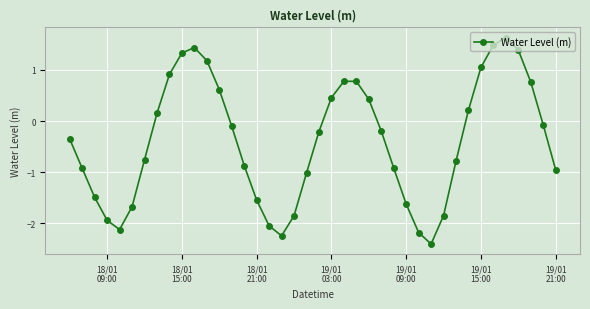

How many series are shown in this chart?

1